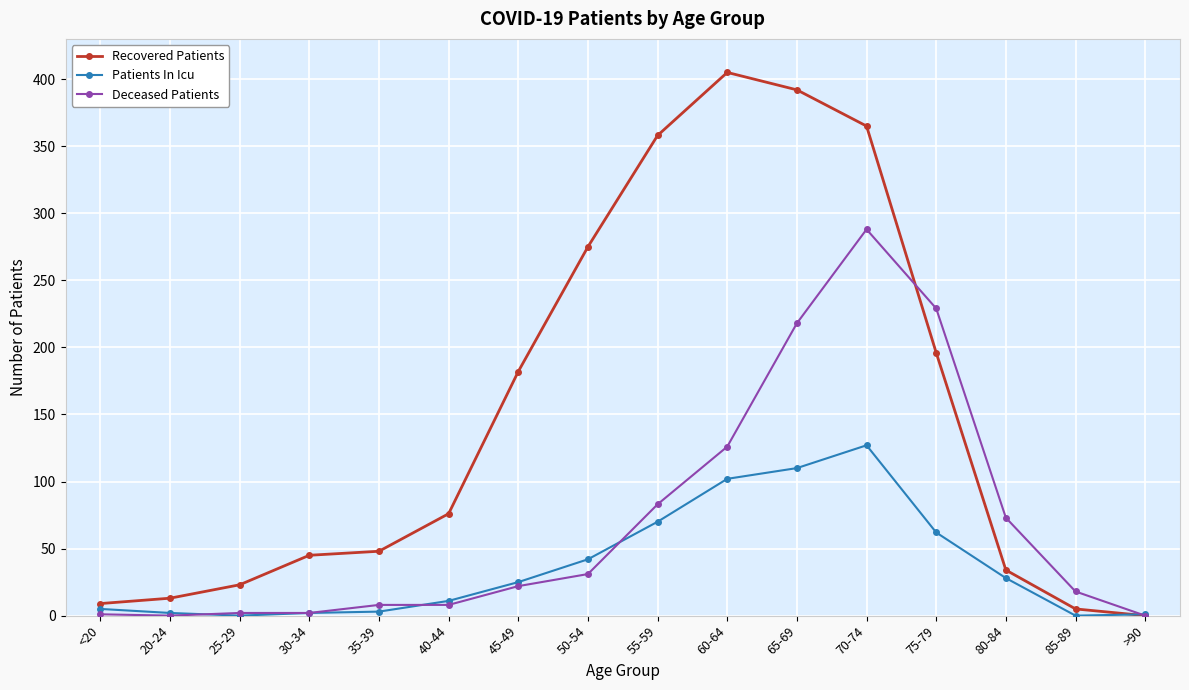

Rank the series at 55-59 from lowest to highest value.

Patients In Icu, Deceased Patients, Recovered Patients